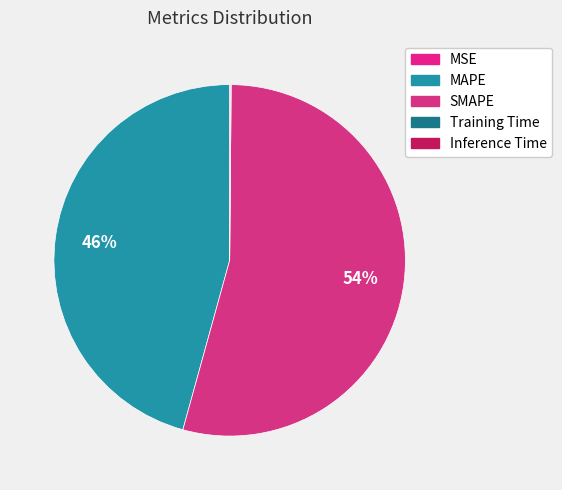

Do Inference Time and MAPE together represent more than half of the pie?

No